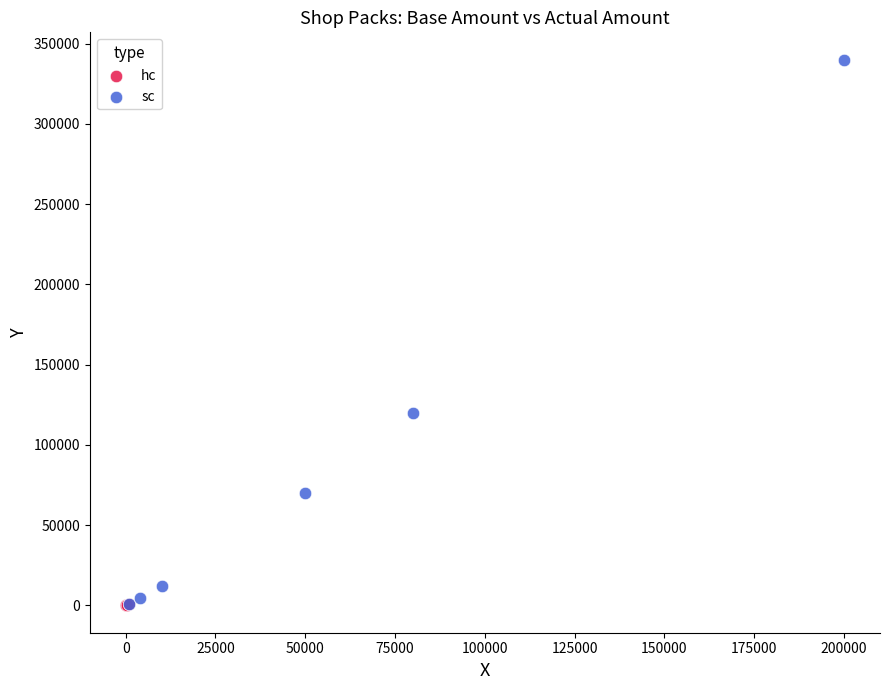

Which series contains the highest Y value?

sc